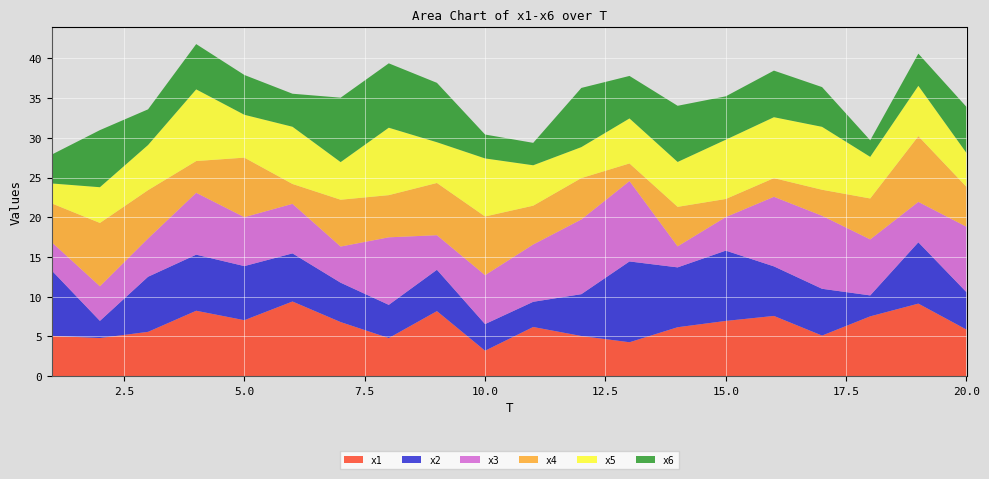

Reading left to right, what are all the values shown in this chart?

x1: 1=5.1	2=4.8	3=5.6	4=8.2	5=7.0	6=9.4	7=6.8	8=4.8	9=8.2	10=3.2	11=6.2	12=5.1	13=4.3	14=6.2	15=7.0	16=7.6	17=5.1	18=7.5	19=9.1	20=5.9
x2: 1=8.2	2=2.2	3=6.9	4=7.1	5=6.8	6=6.1	7=5.0	8=4.2	9=5.2	10=3.4	11=3.2	12=5.3	13=10.2	14=7.5	15=8.8	16=6.2	17=5.9	18=2.6	19=7.7	20=4.7
x3: 1=3.6	2=4.4	3=4.8	4=7.8	5=6.2	6=6.2	7=4.5	8=8.5	9=4.4	10=6.2	11=7.2	12=9.4	13=10.1	14=2.6	15=4.2	16=8.8	17=9.2	18=7.0	19=5.1	20=8.2
x4: 1=4.9	2=8.0	3=6.1	4=4.0	5=7.5	6=2.5	7=5.9	8=5.3	9=6.6	10=7.4	11=4.9	12=5.2	13=2.2	14=5.0	15=2.3	16=2.3	17=3.3	18=5.2	19=8.3	20=5.0
x5: 1=2.5	2=4.5	3=5.7	4=9.0	5=5.4	6=7.2	7=4.7	8=8.5	9=5.1	10=7.3	11=5.1	12=3.9	13=5.7	14=5.6	15=7.5	16=7.7	17=7.9	18=5.2	19=6.3	20=4.3
x6: 1=3.6	2=7.2	3=4.5	4=5.7	5=5.0	6=4.2	7=8.1	8=8.1	9=7.5	10=3.0	11=2.8	12=7.4	13=5.3	14=7.1	15=5.5	16=5.9	17=5.0	18=2.1	19=4.0	20=5.8